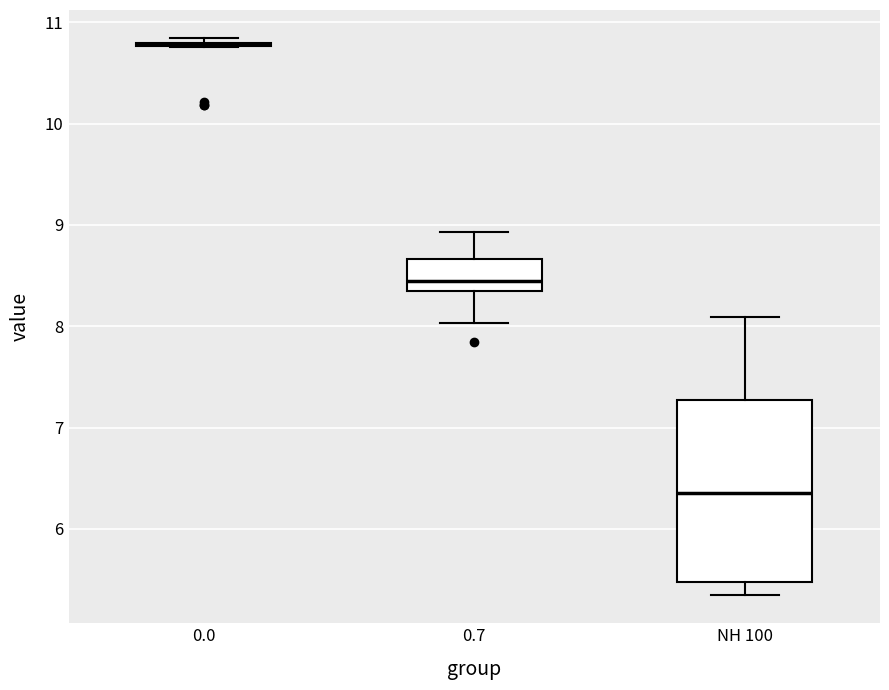

Which box is the tallest, from its lower edge to its upper edge?

NH 100